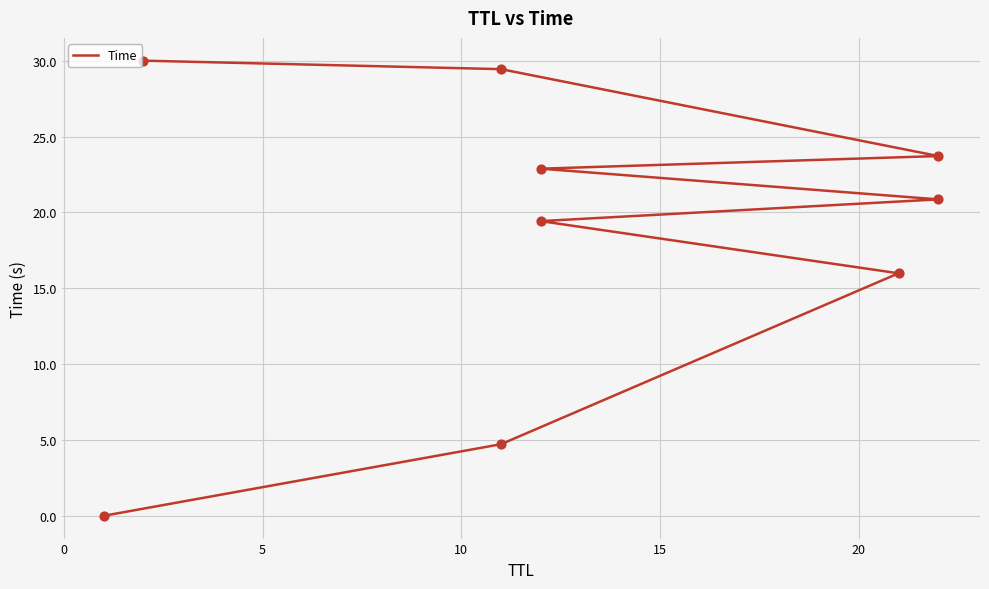

Which has a higher value, 15 or 20?

20